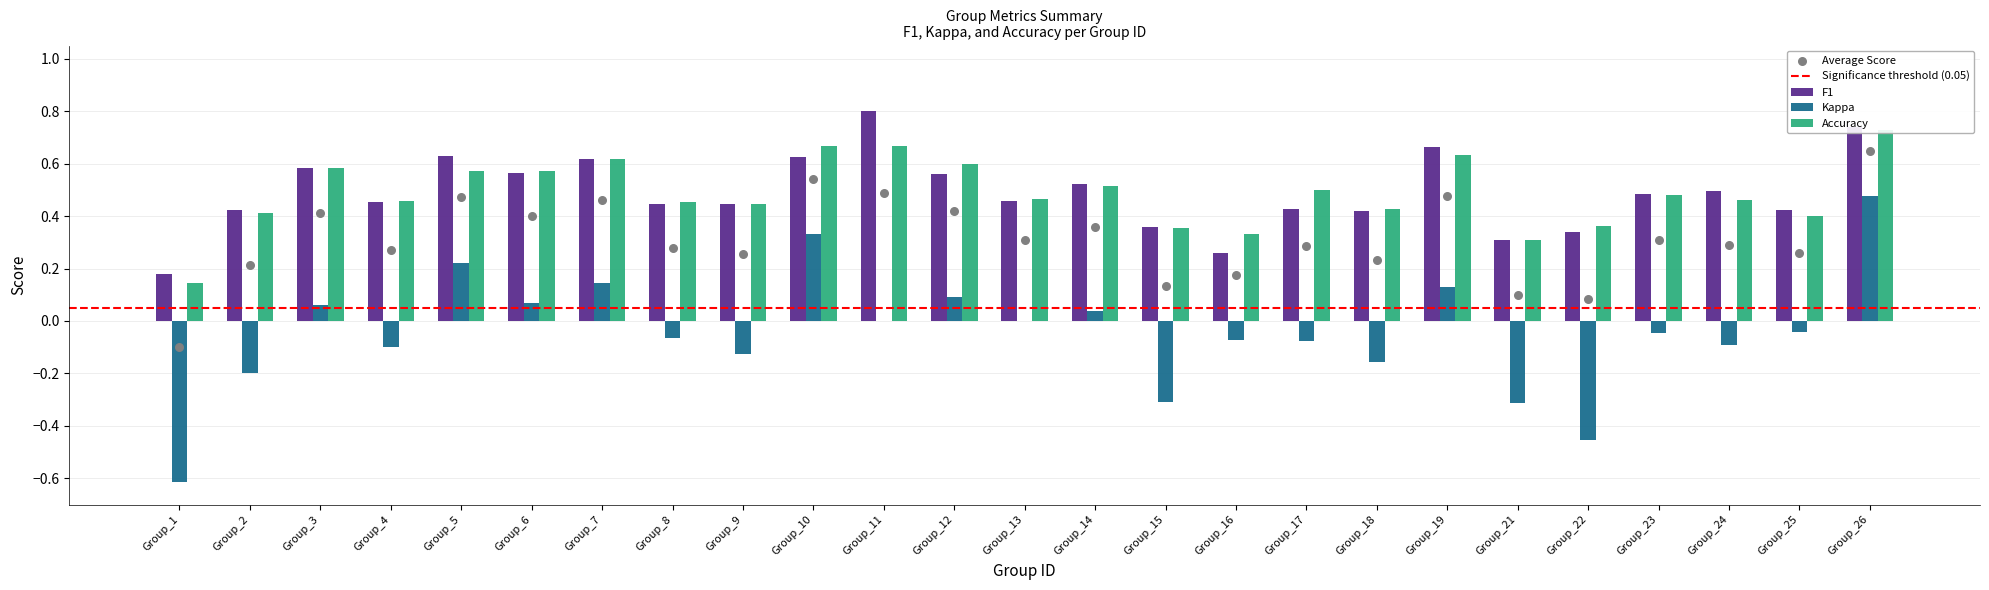

Which series reaches the minimum Y coordinate?

Kappa